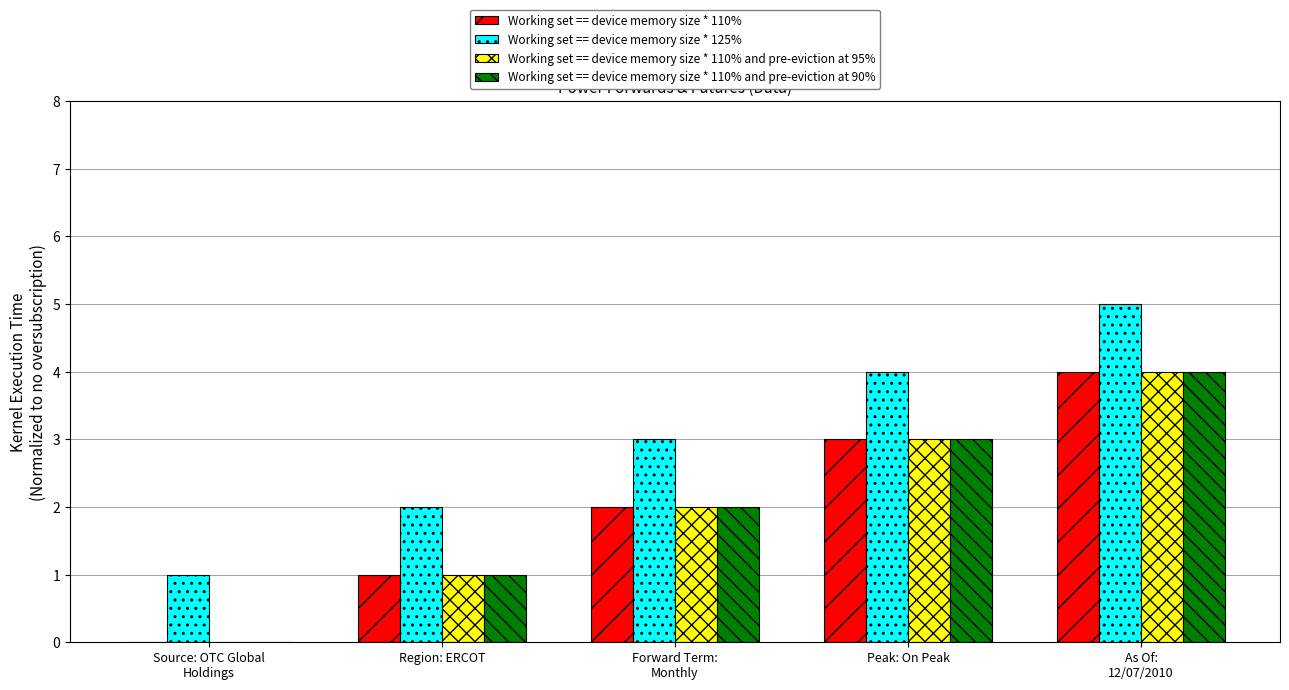

Count the number of categories in the chart.

5